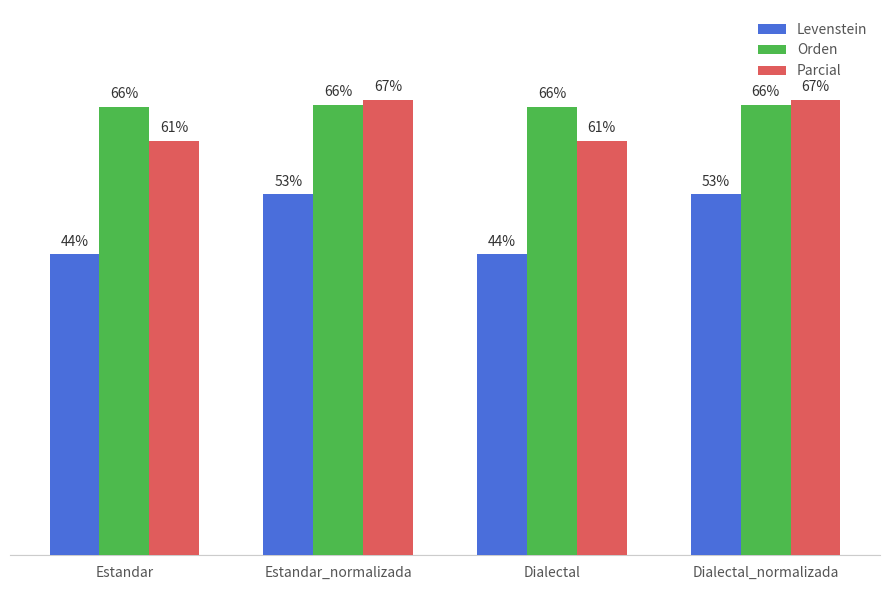

Is the value of Levenstein at Estandar greater than the value of Parcial at Dialectal_normalizada?

No